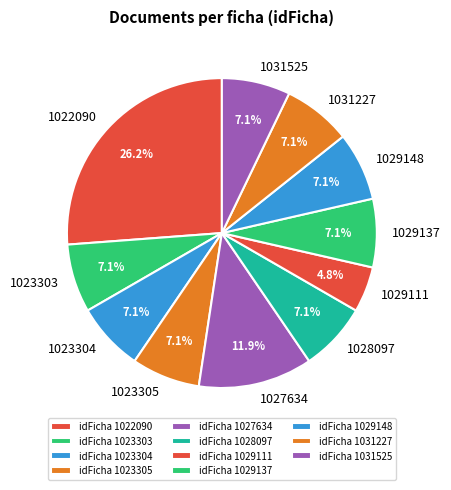

Which category has the biggest portion of the pie?

1022090